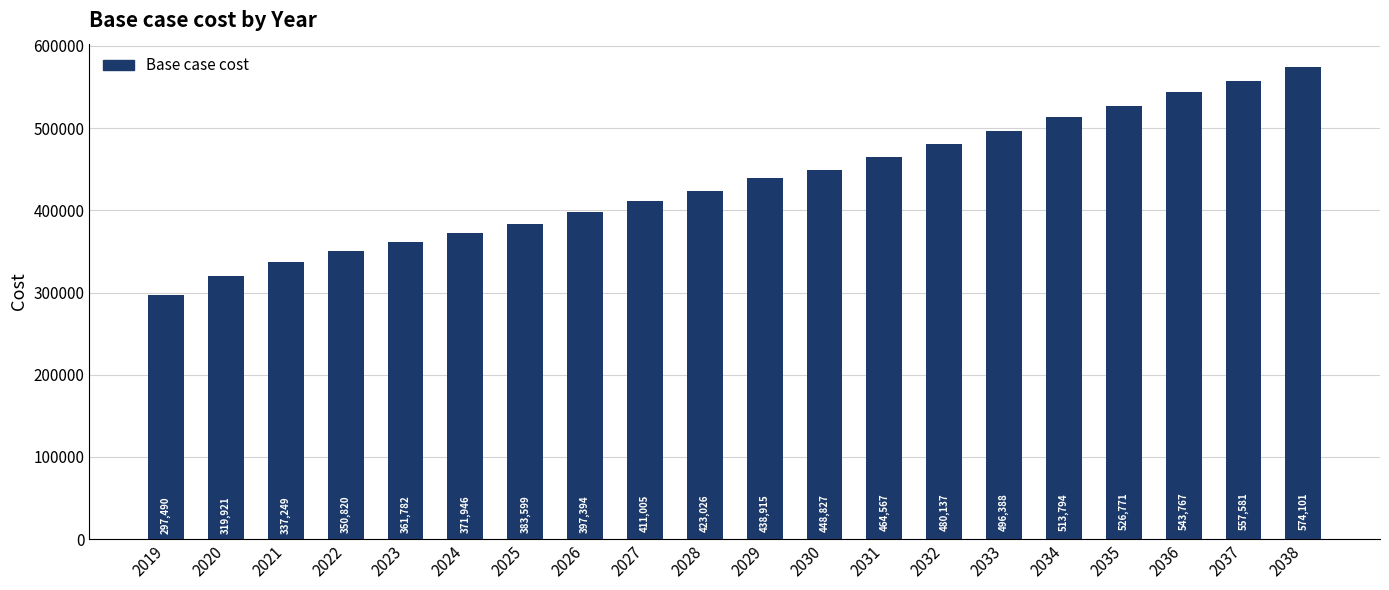

What is the approximate value at 2022?

350820.9